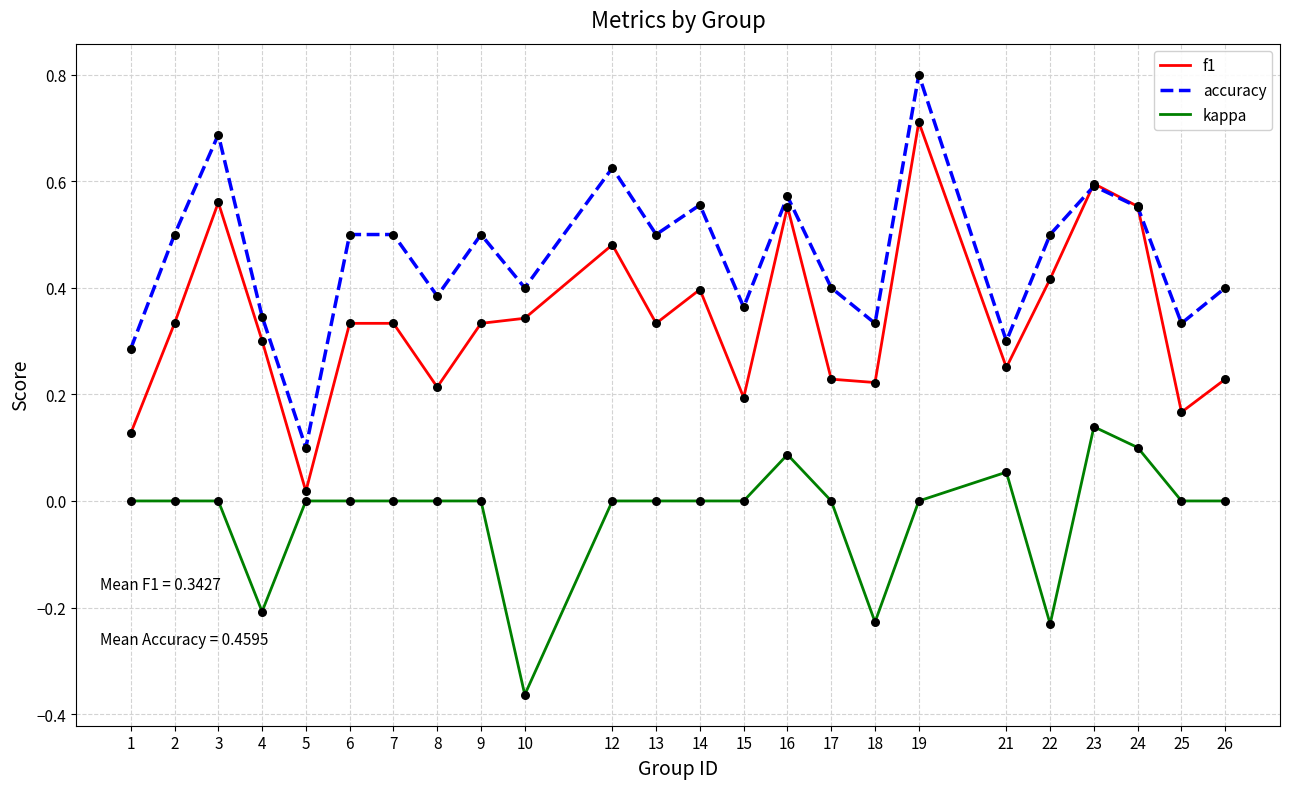

Which series has the widest spread of values?

accuracy